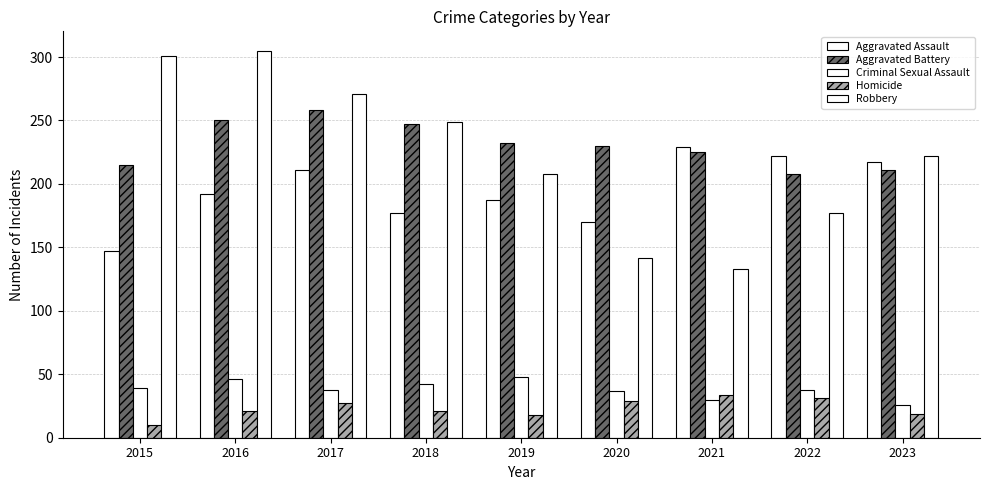

Is it true that Aggravated Assault equals 143 at 2017?

False